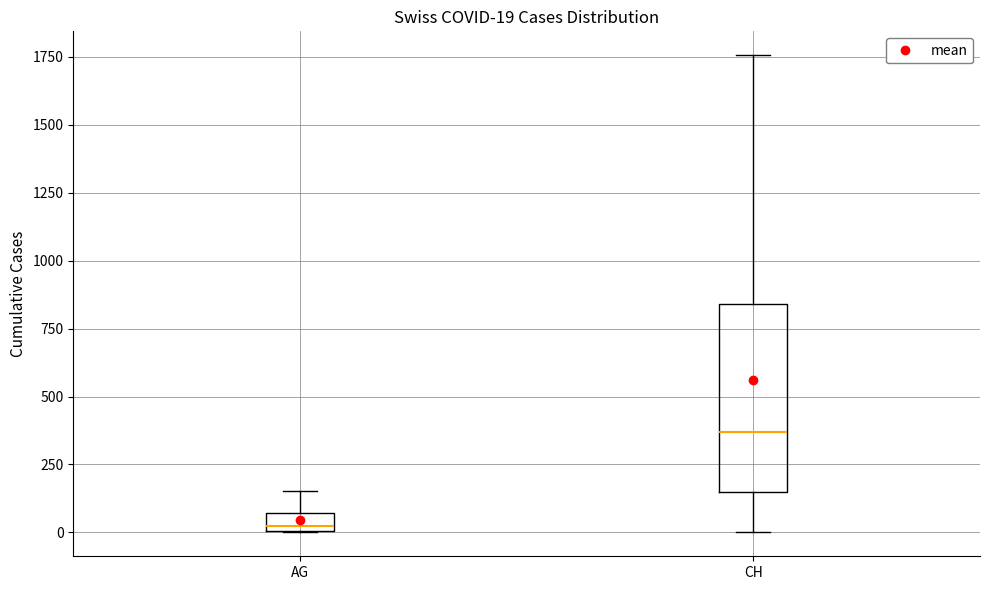

Comparing the boxes themselves (not the whiskers), which one is the tallest?

CH